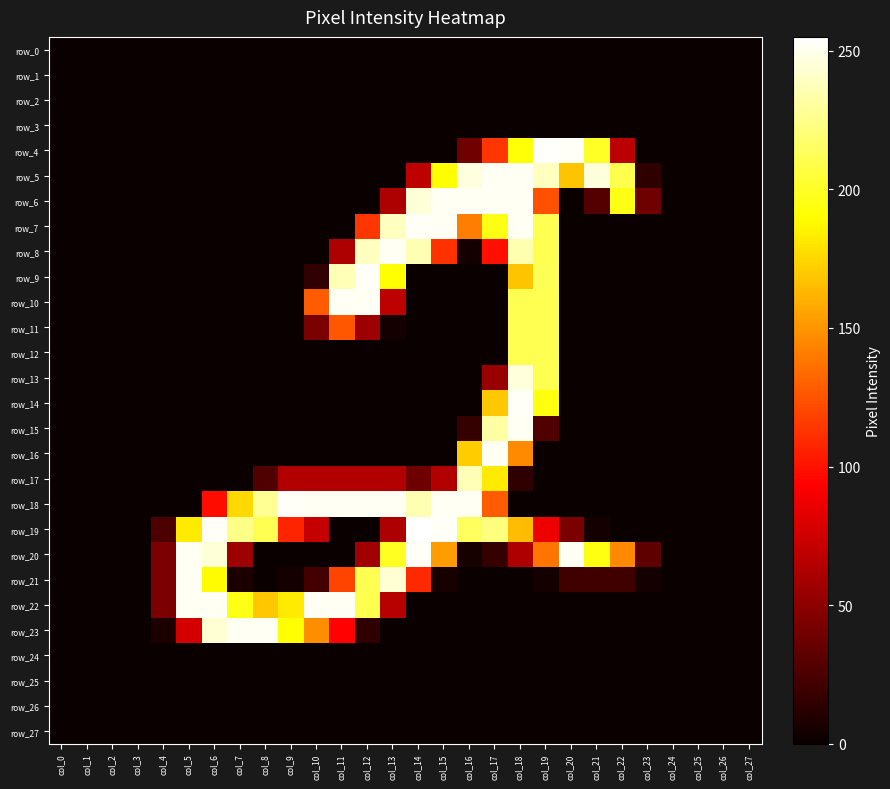

True or false: row_22 has a value of 0 at col_21.

True